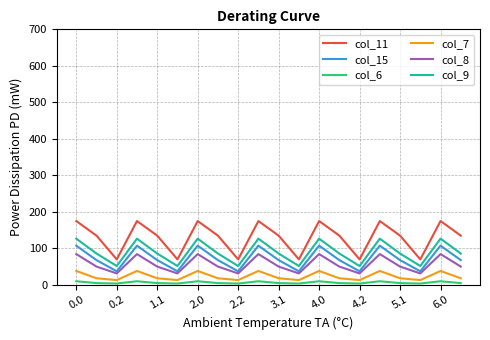

At how many categories does at least one series exceed 86?

14